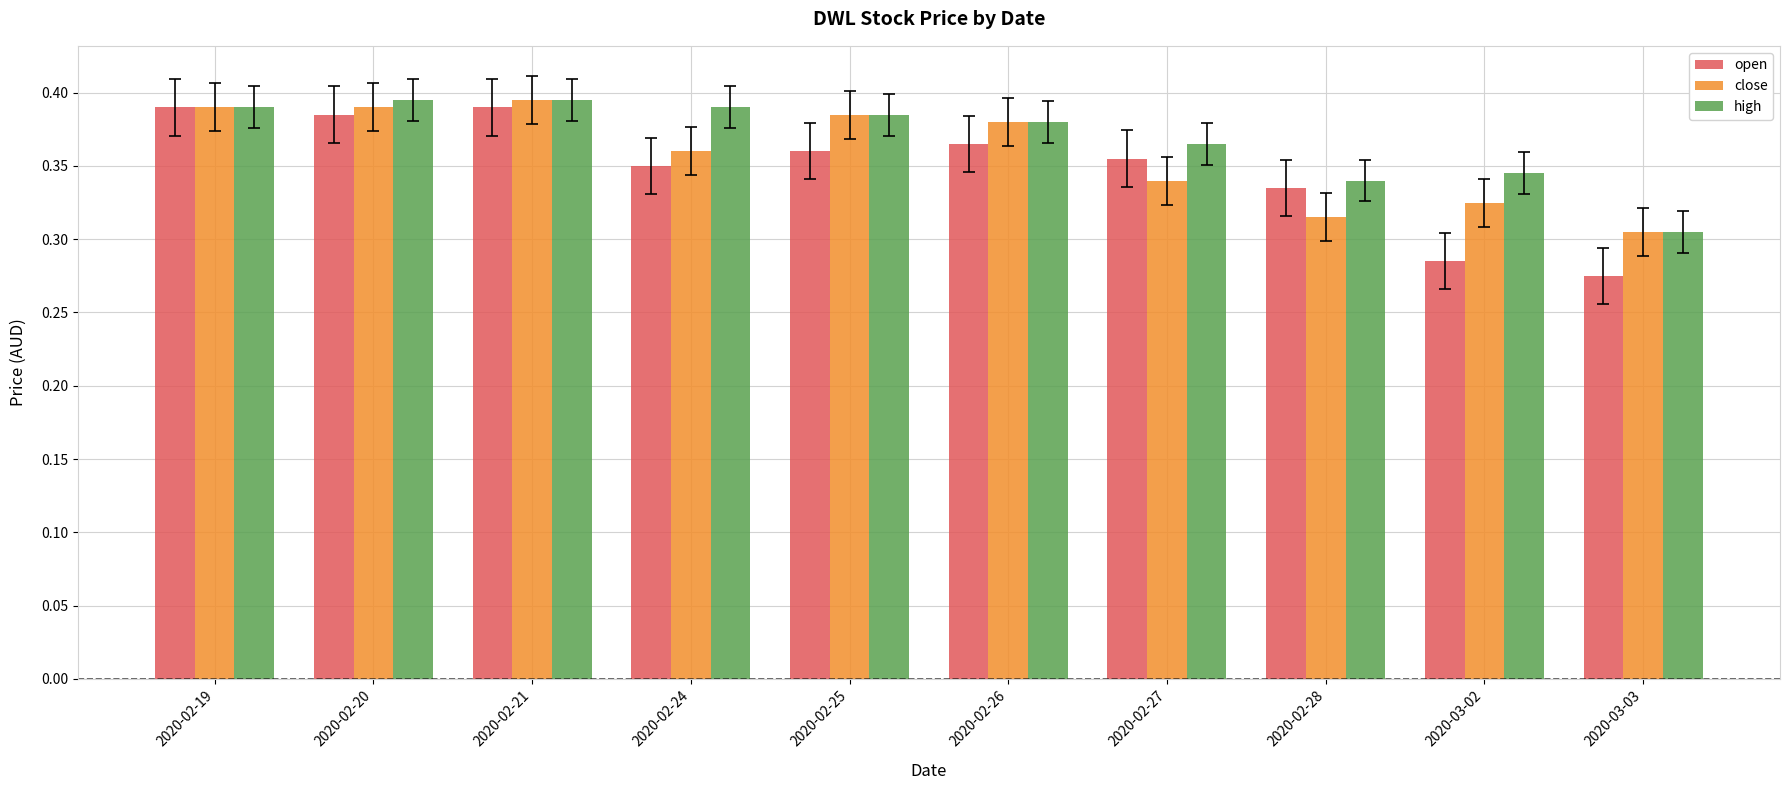

The value of high at 2020-02-27 is 0.1. True or false?

False